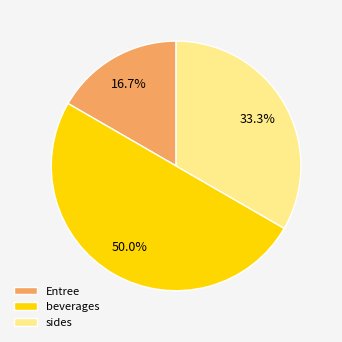

To the nearest percent, what is the average slice percentage?

33%